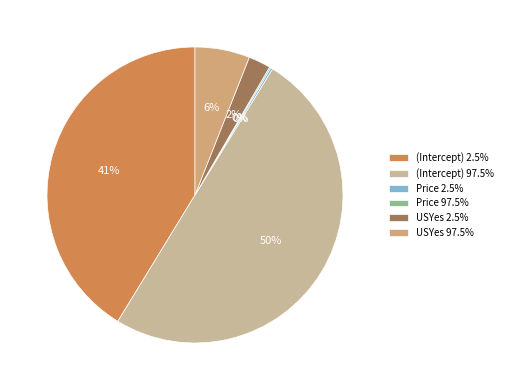

Is there a majority slice in this chart?

No